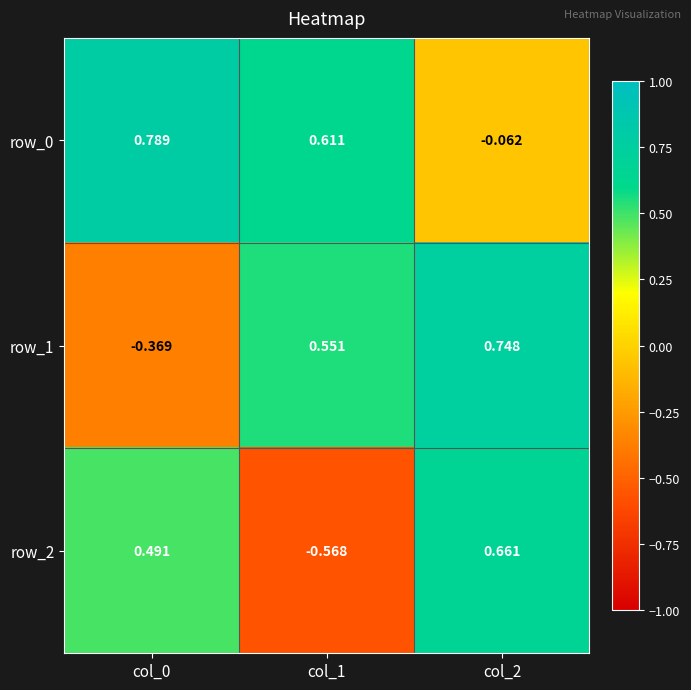

What is the average value of the row_0 series?

0.4